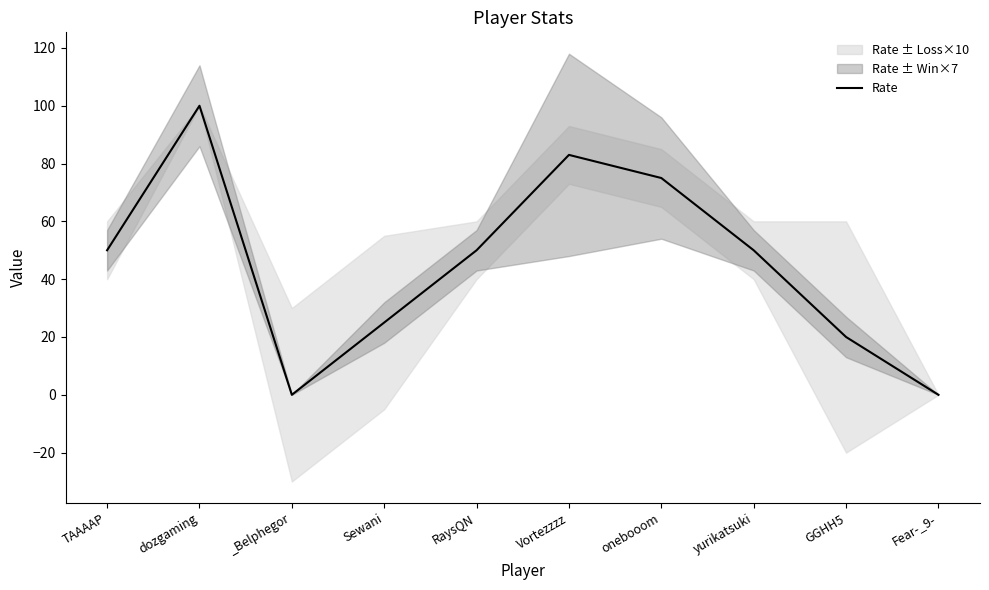

How many points are lower than both their immediate neighbors (excluding endpoints)?

1